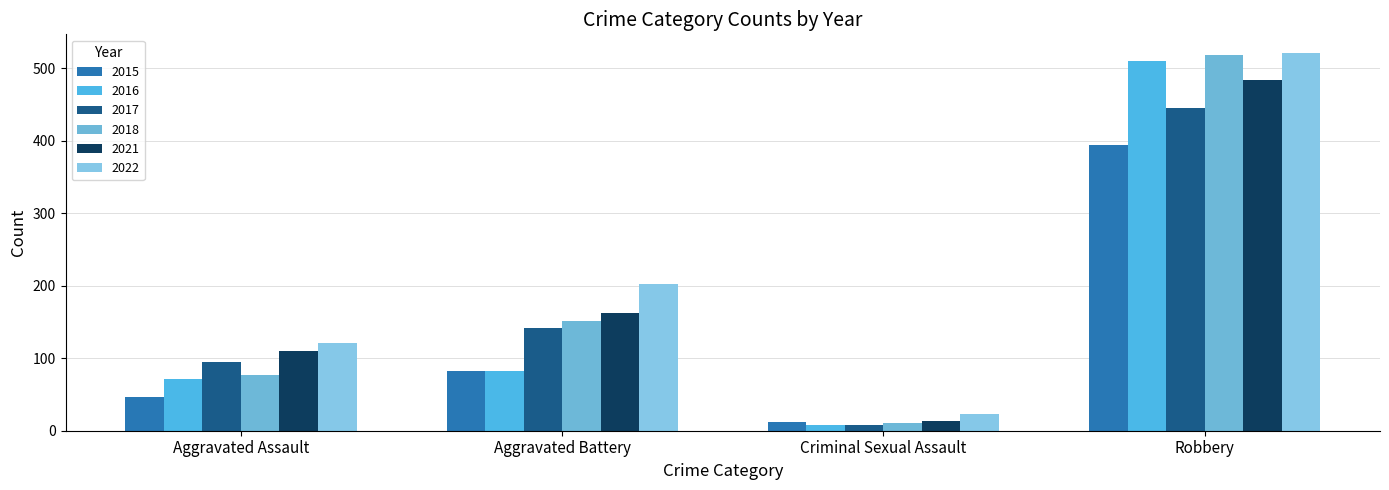

Rank the categories by 2015 value from lowest to highest.

Criminal Sexual Assault, Aggravated Assault, Aggravated Battery, Robbery